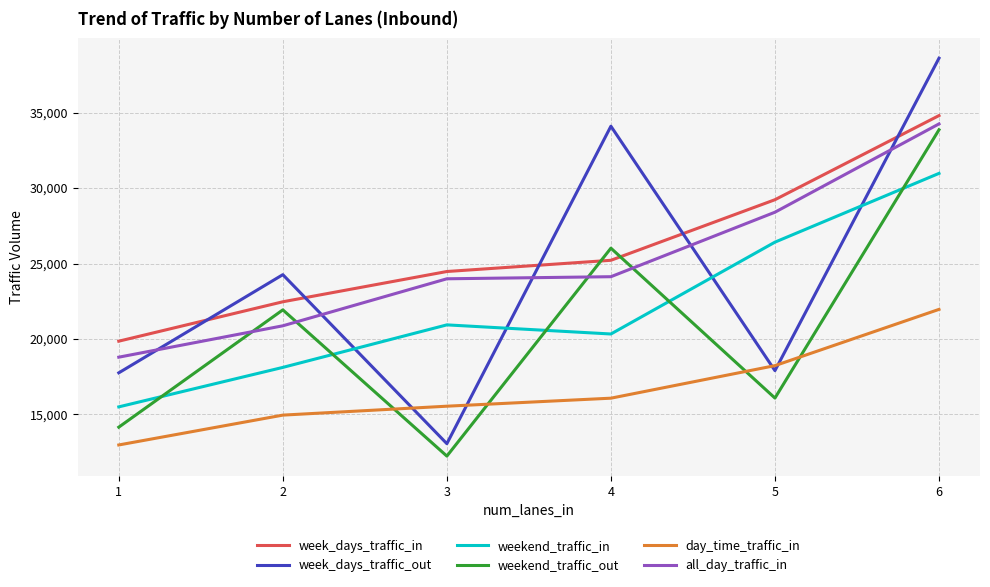

Reading left to right, extract all data points from this chart.

week_days_traffic_in: 19855	22465	24470	25213	29226	34799
week_days_traffic_out: 17758	24261	13065	34095	17904	38599
weekend_traffic_in: 15503	18118	20935	20331	26415	30970
weekend_traffic_out: 14159	21929	12243	26016	16087	33857
day_time_traffic_in: 12980	14957	15548	16079	18235	21961
all_day_traffic_in: 18795	20874	23988	24126	28398	34248